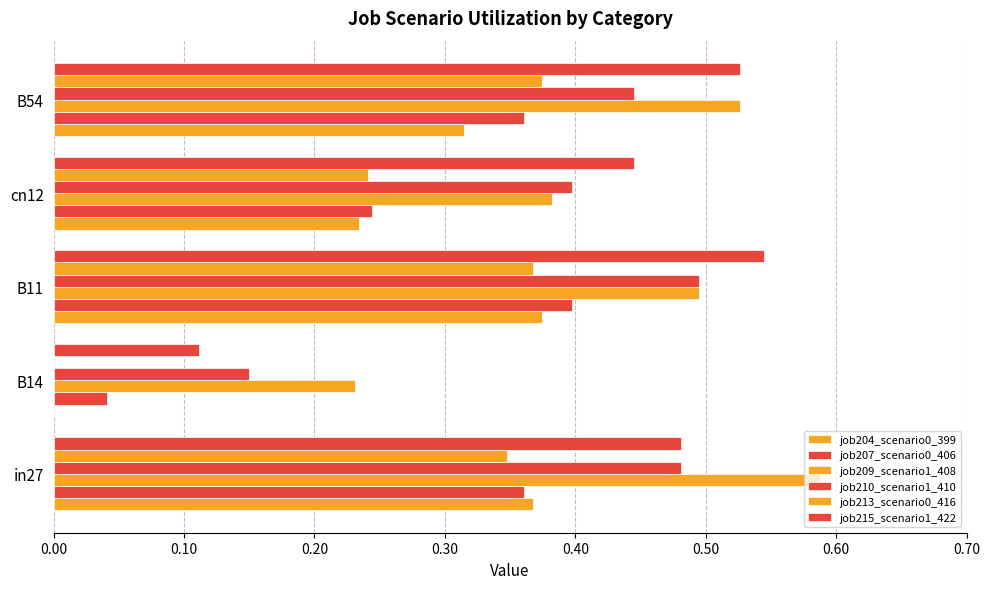

Count the number of data series in this chart.

6